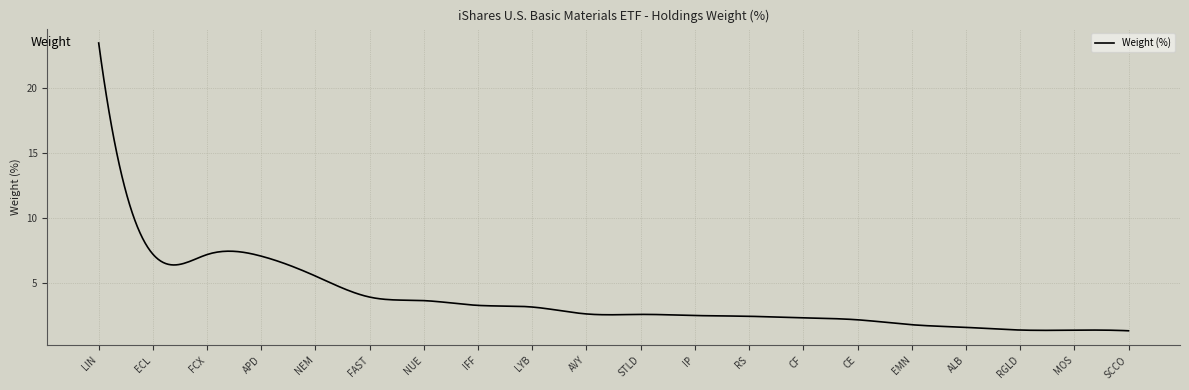

What is the minimum value shown in the chart?

1.3